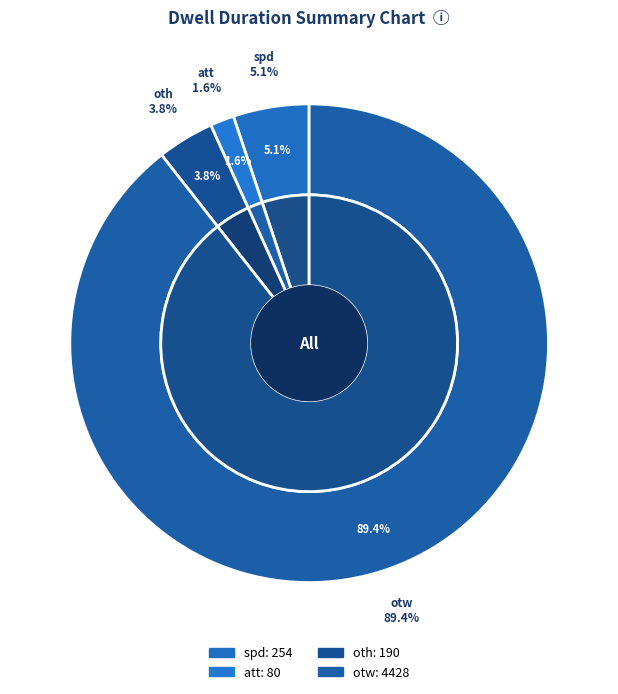

True or false: spd accounts for 5% of the total.

True